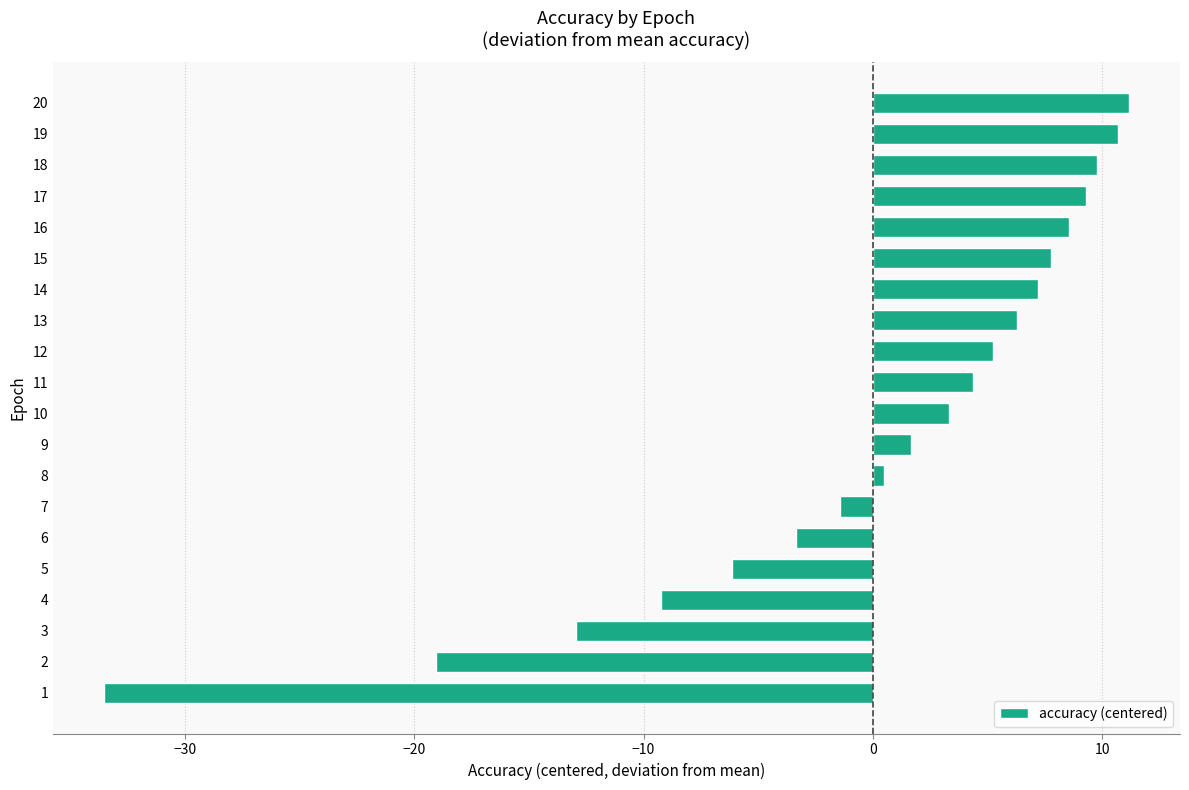

The chart shows a value of 9.8 at 18. True or false?

True